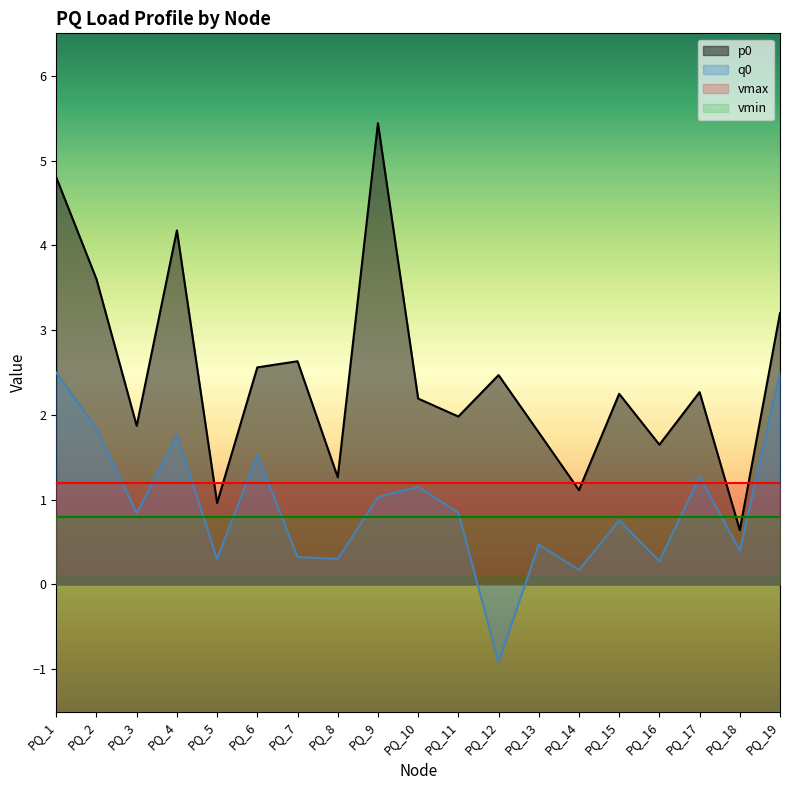

What is the greatest value displayed?

5.4